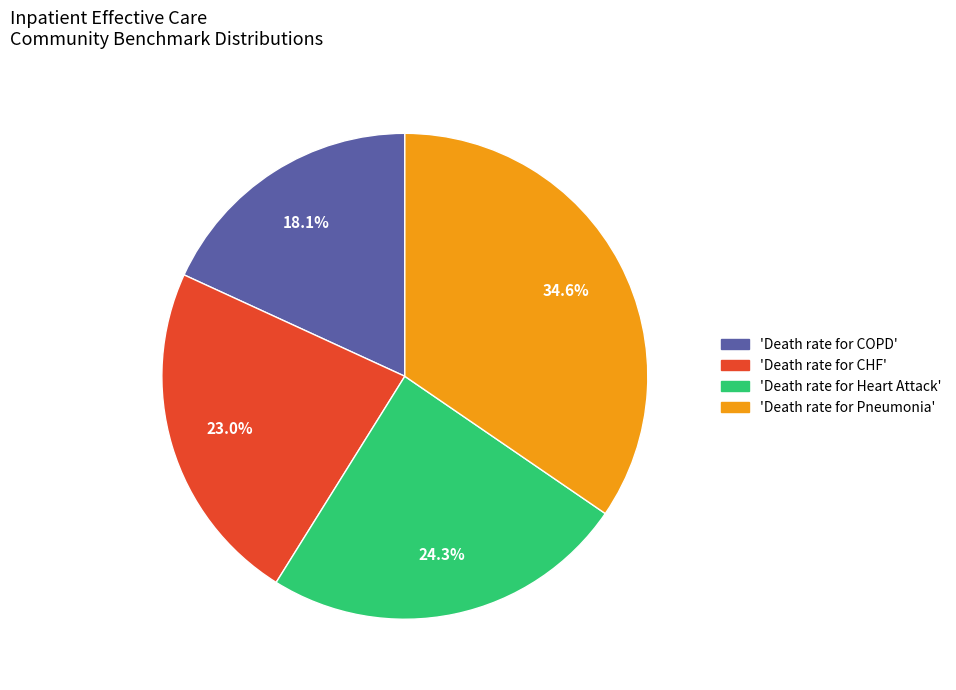

Which category has the biggest portion of the pie?

'Death rate for Pneumonia'